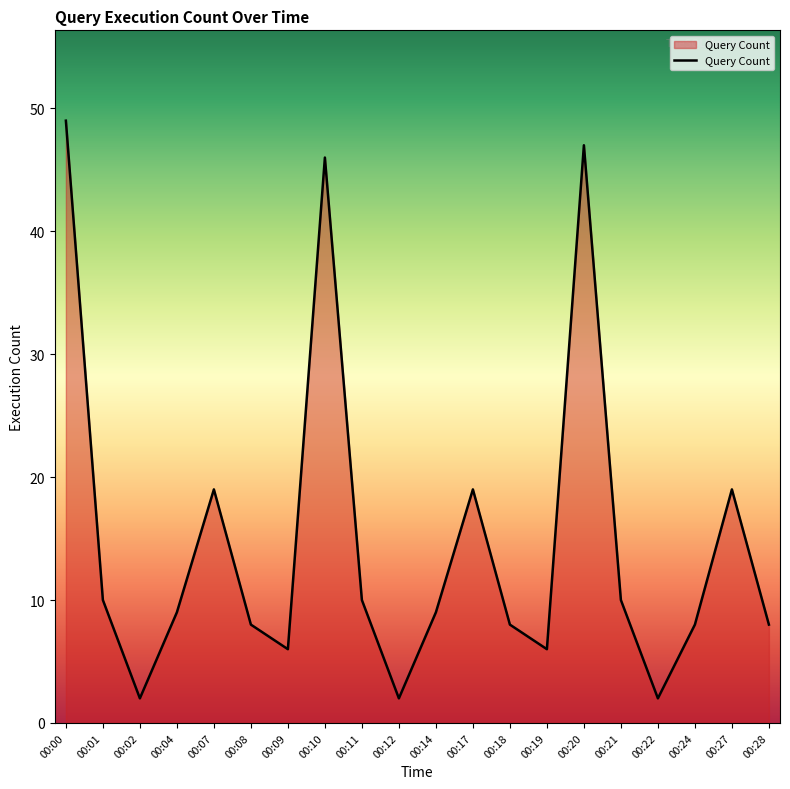

What is the difference between the values at 00:20 and 00:07?

28